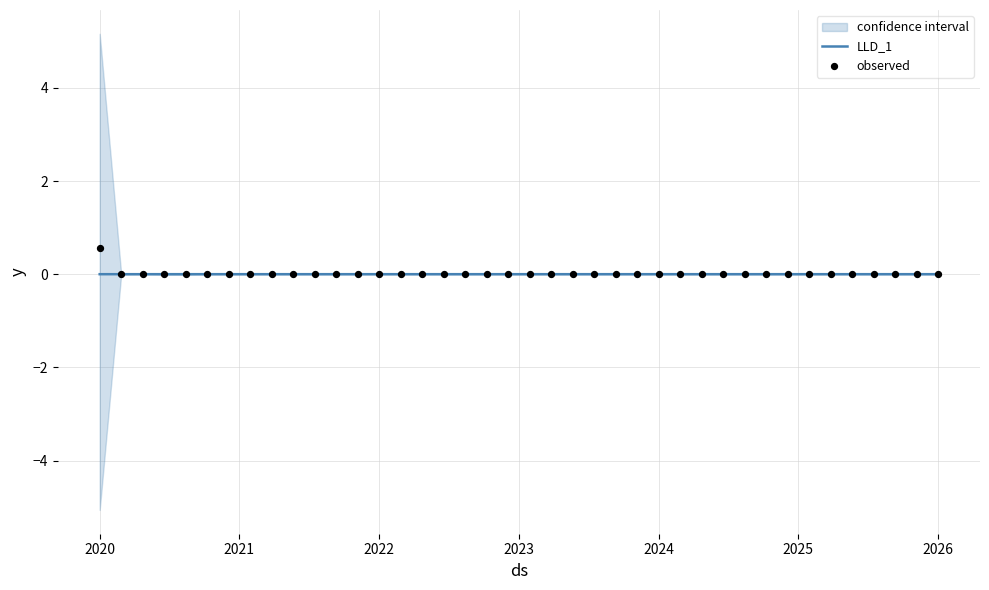

Which series has the largest Y range (max minus min)?

observed